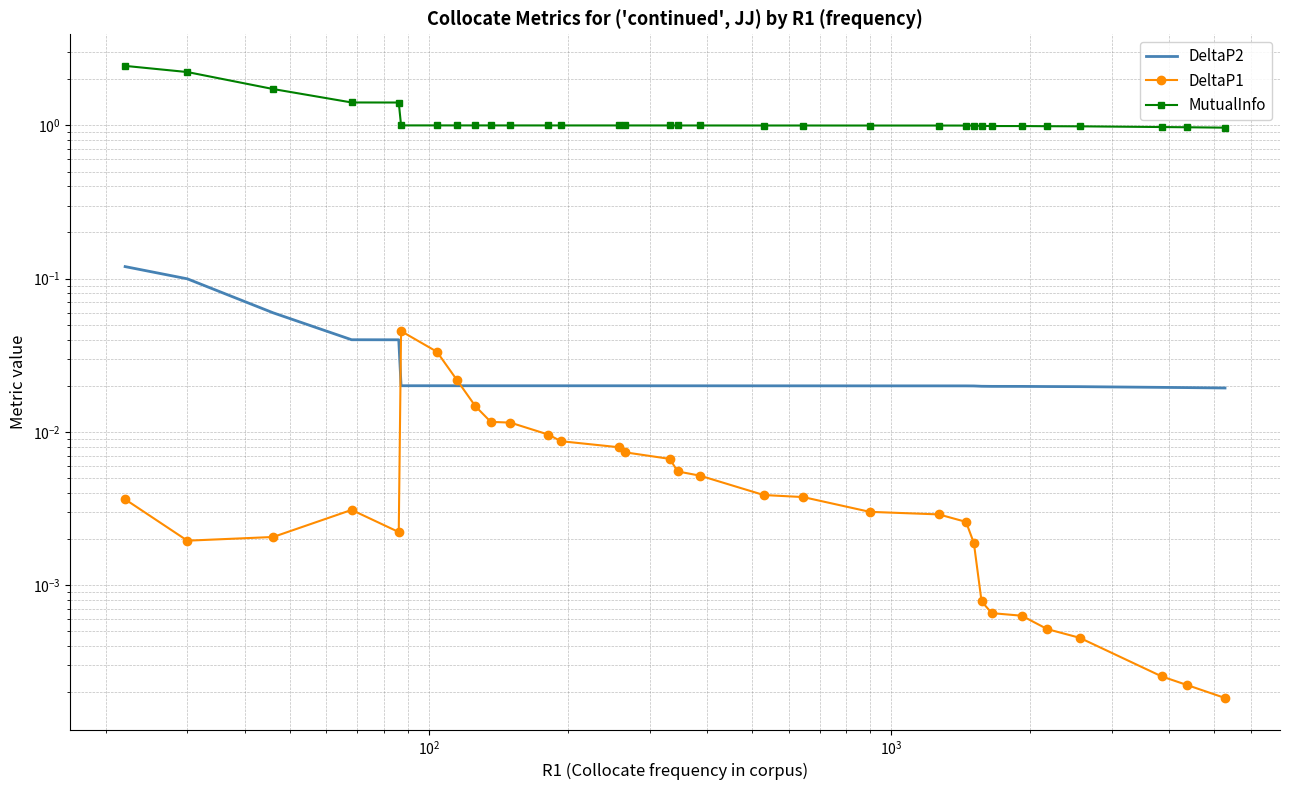

What is the difference between the maximum and minimum values in the DeltaP2 series?

0.1